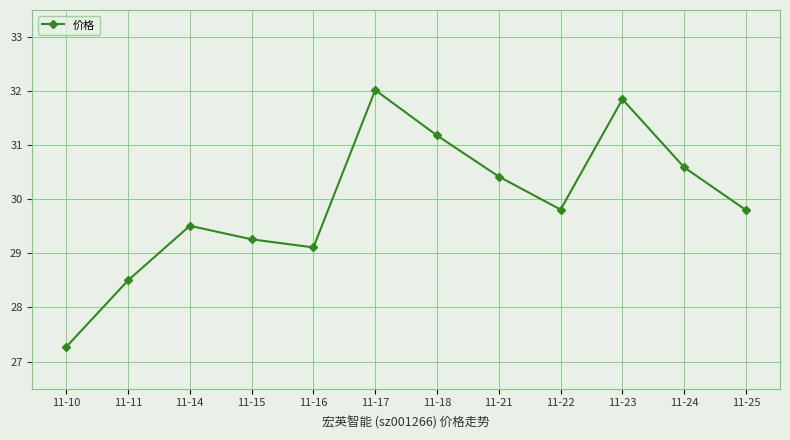

Is it true that the value at 11-10 is 9.6?

False